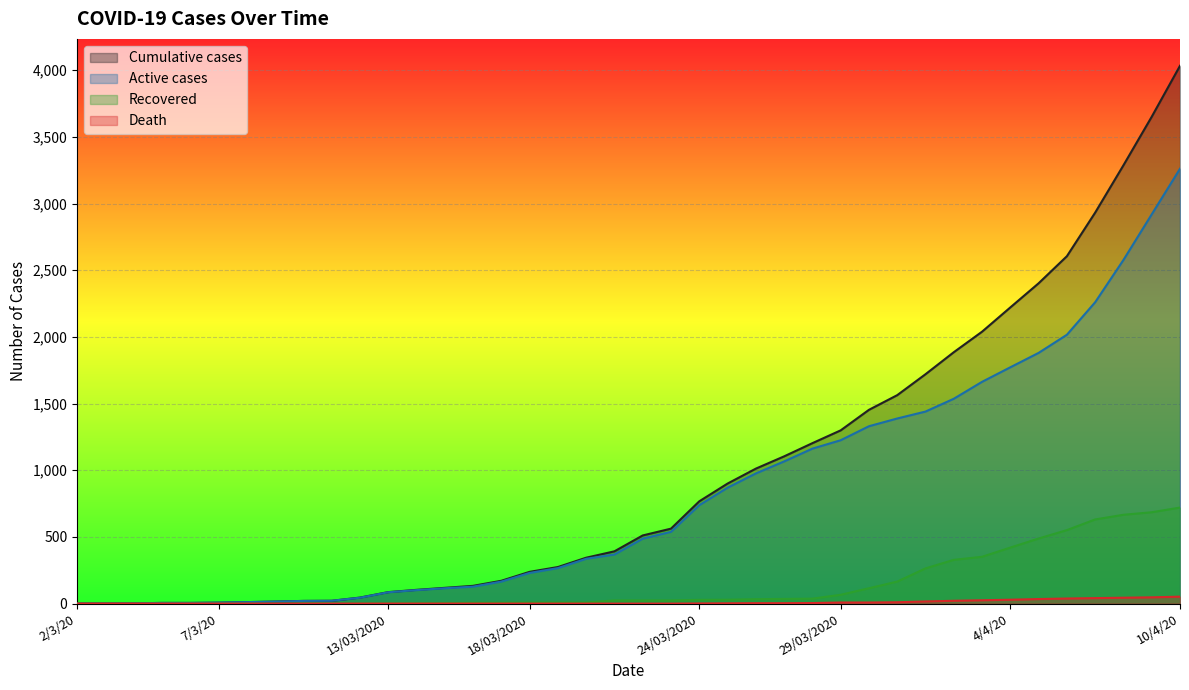

Which series has the largest total across all categories?

Cumulative cases